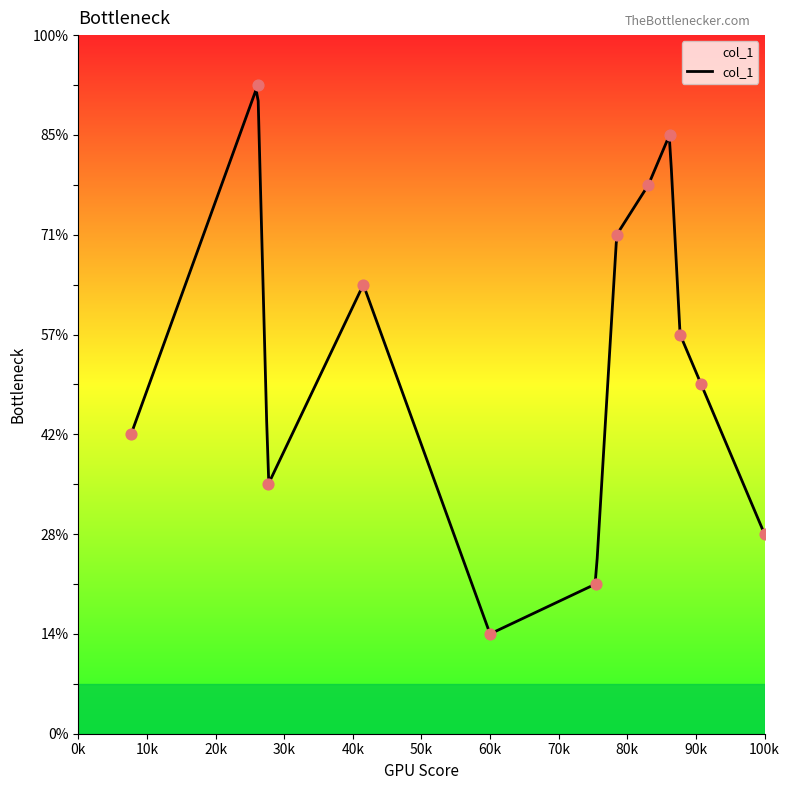

What is the ratio of the value at 65 to the value at 56?

0.3